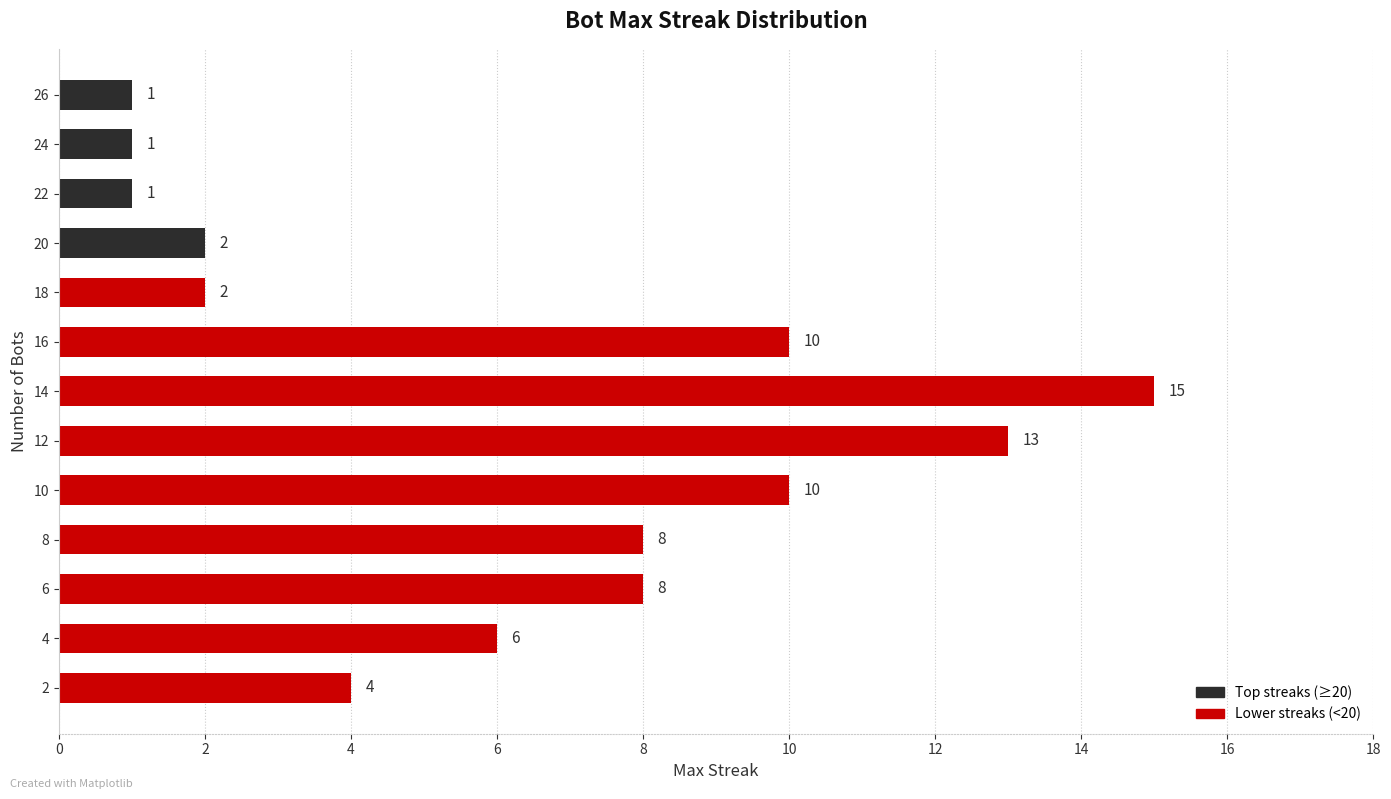

What is the value of the 2nd bar from the top?

1